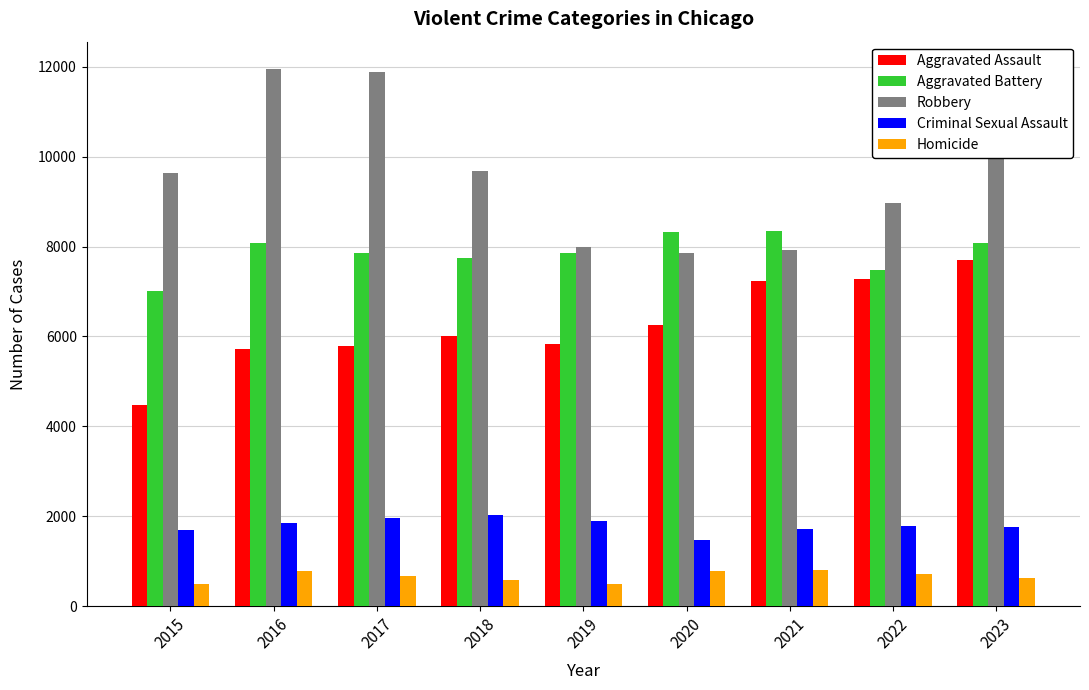

At which category is the sum across all series the highest?

2023